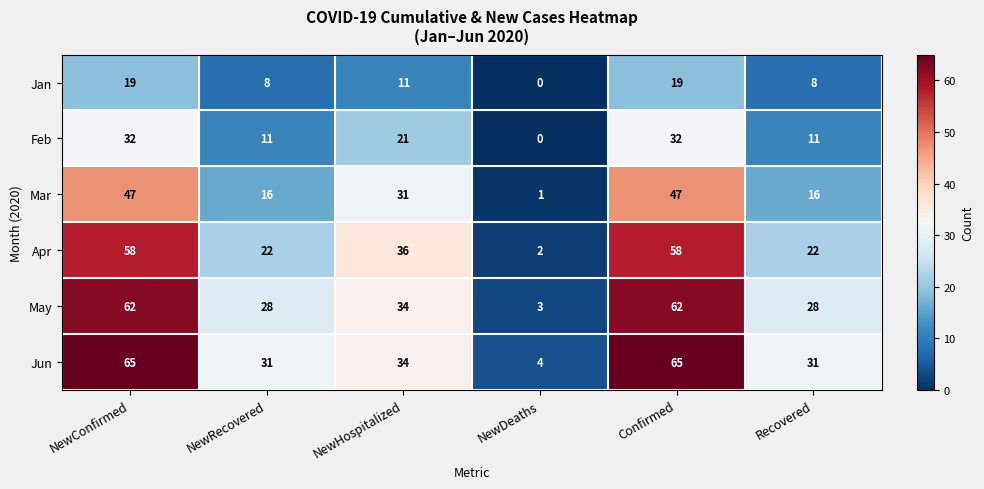

How many data points in May are less than 34?

3